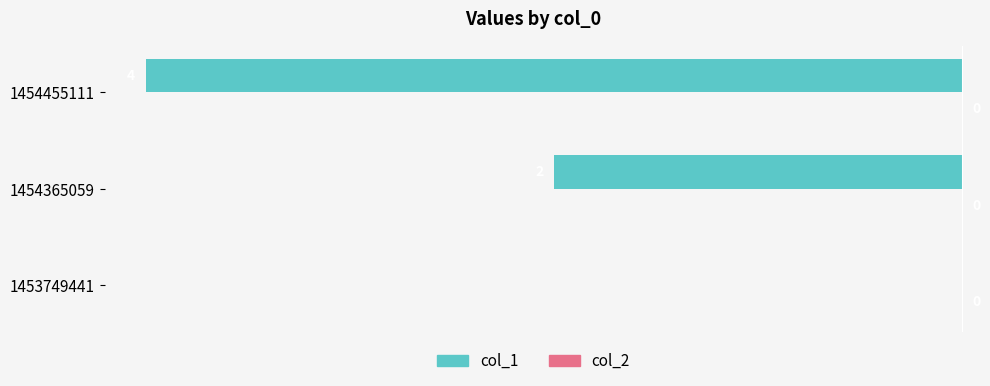

What is the greatest value displayed?

0